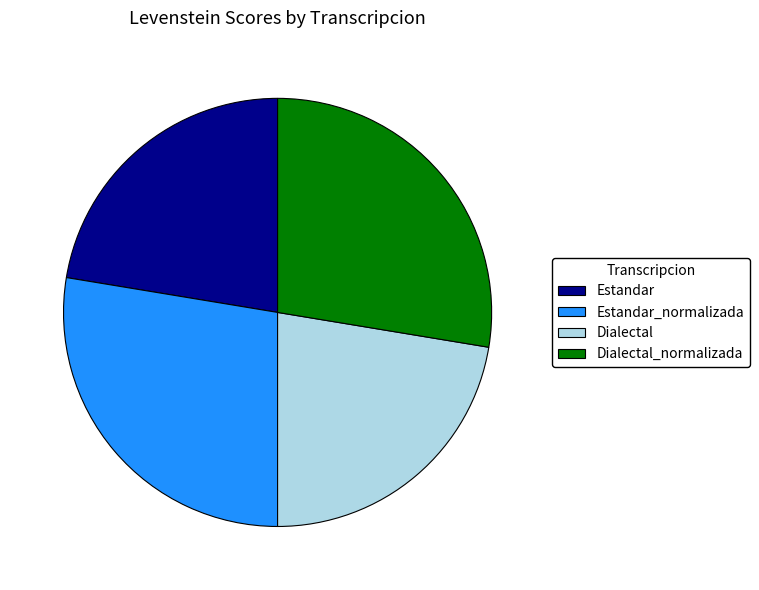

Is it true that Estandar is 22% of the pie?

True